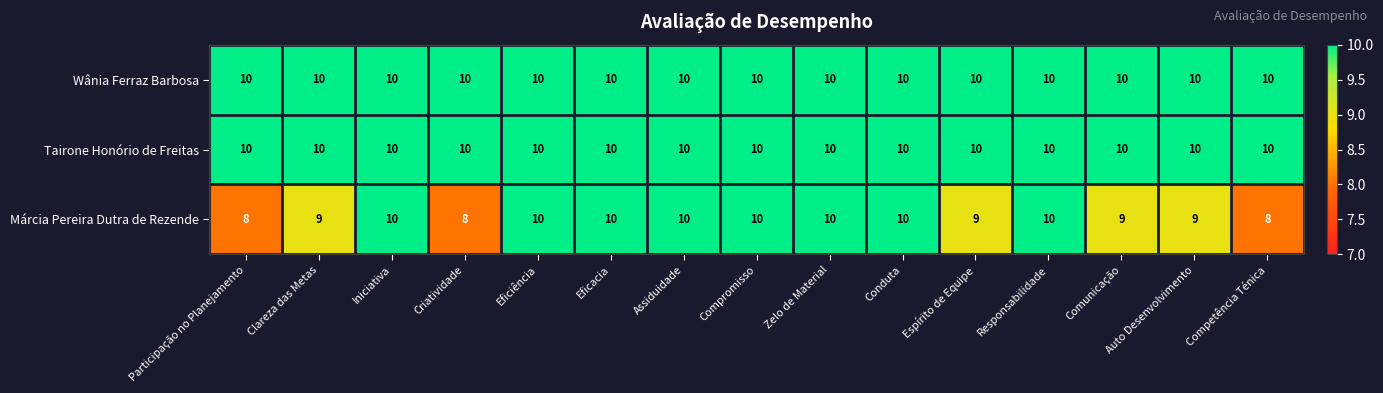

What is the difference between the highest and lowest values at Espírito de Equipe?

1